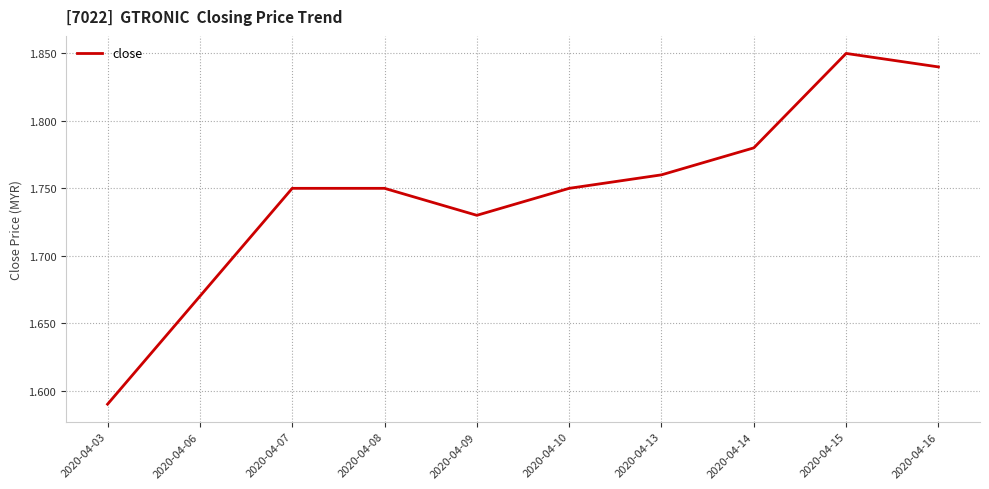

Which has a higher value, 2020-04-09 or 2020-04-10?

2020-04-10